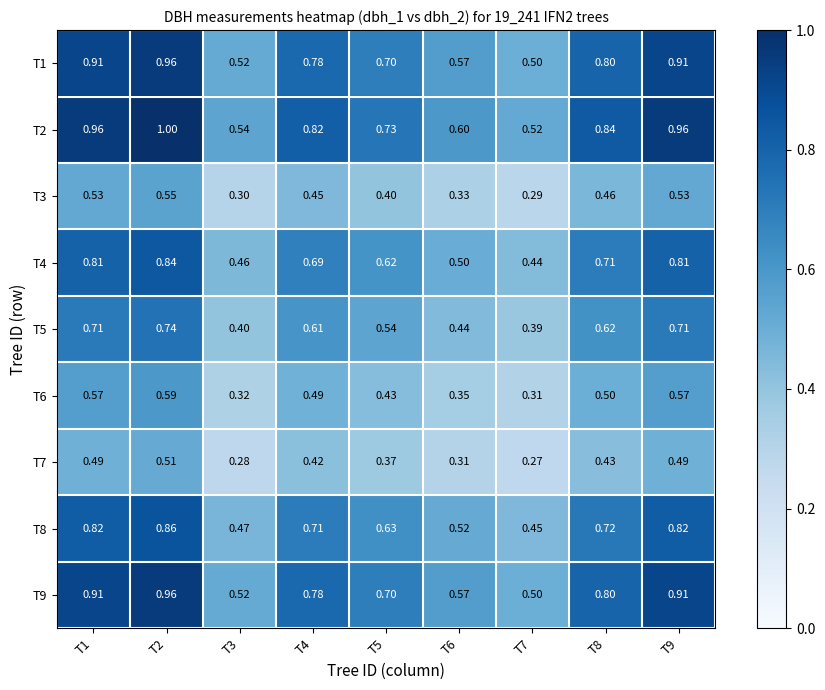

What is the total value across all series at T9?

6.7